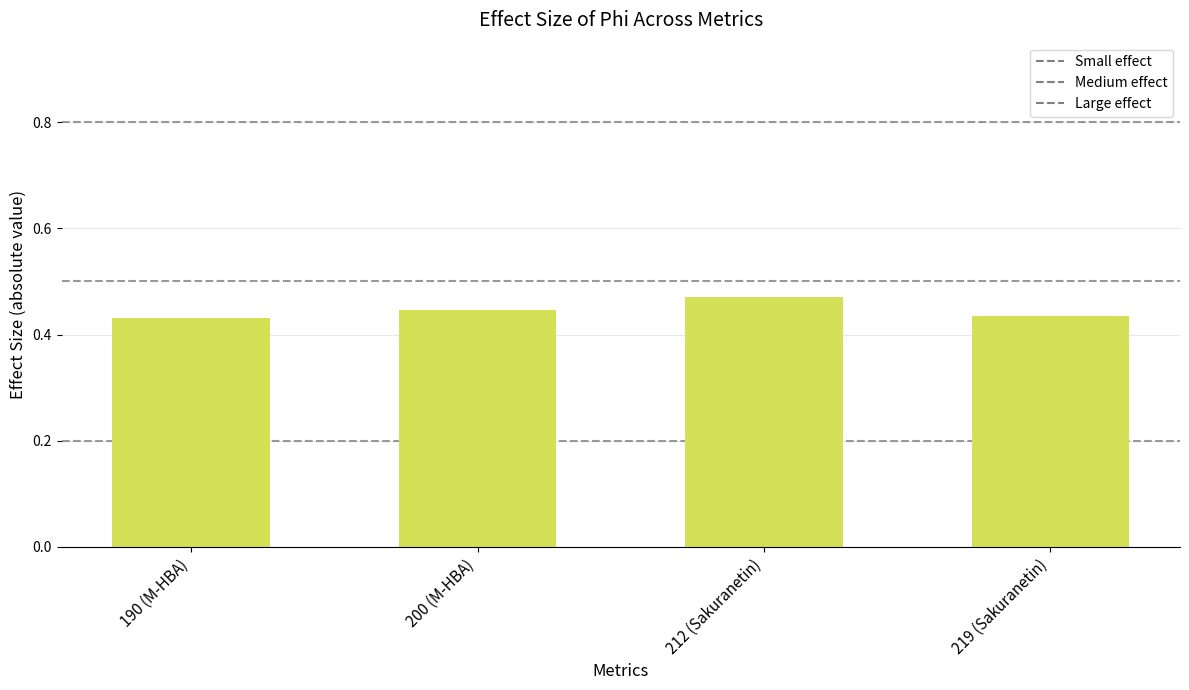

What is the highest value of the M-HBA series?

0.4